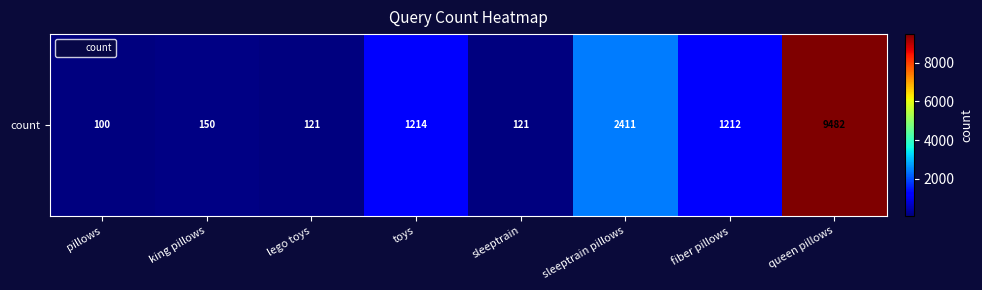

Rank the categories by value from lowest to highest.

pillows, lego toys, sleeptrain, king pillows, fiber pillows, toys, sleeptrain pillows, queen pillows